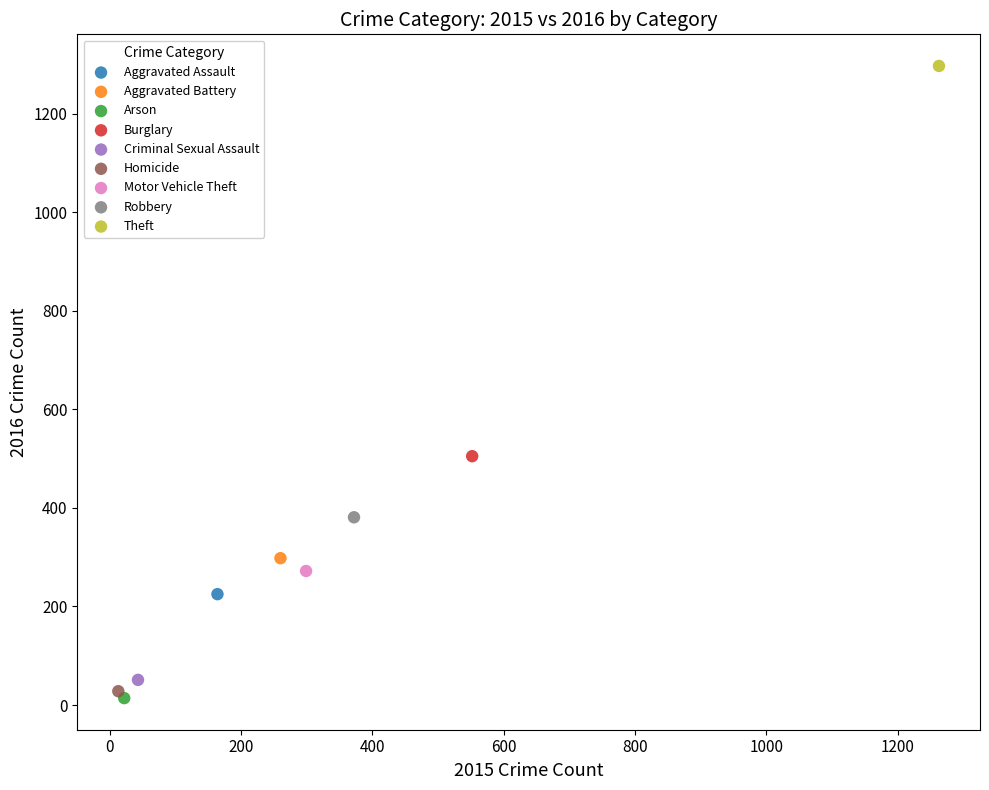

Which series reaches the maximum Y coordinate?

Theft